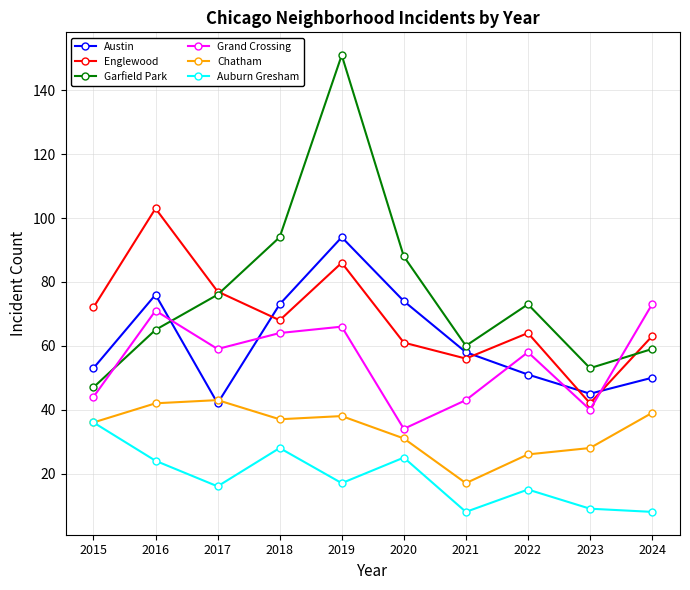

How many series are shown in this chart?

6